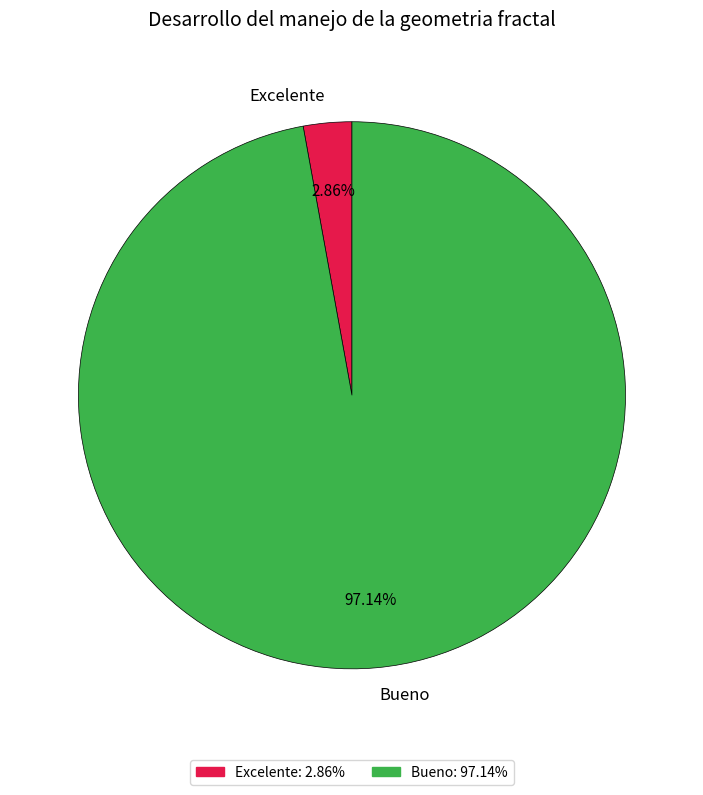

What is the majority slice?

Bueno